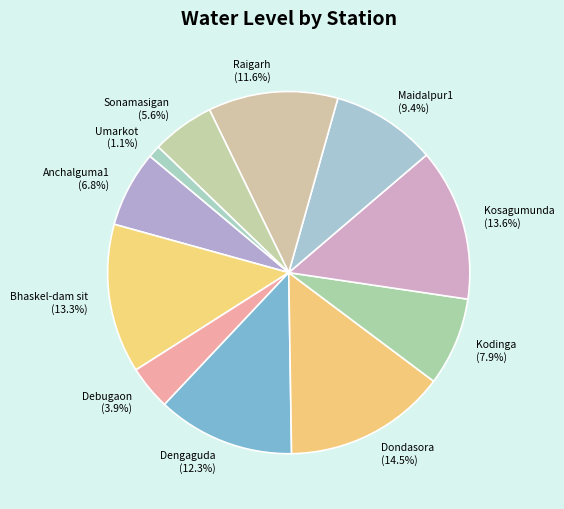

Which has a higher value, Dondasora or Kosagumunda?

Dondasora